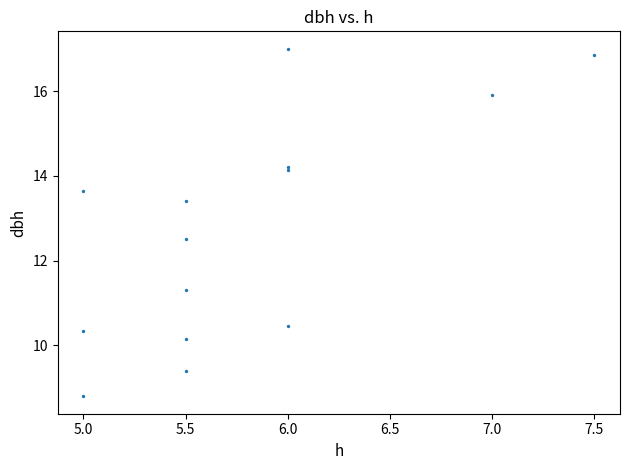

What Y value in the scatter plot is closest to 12?

12.5